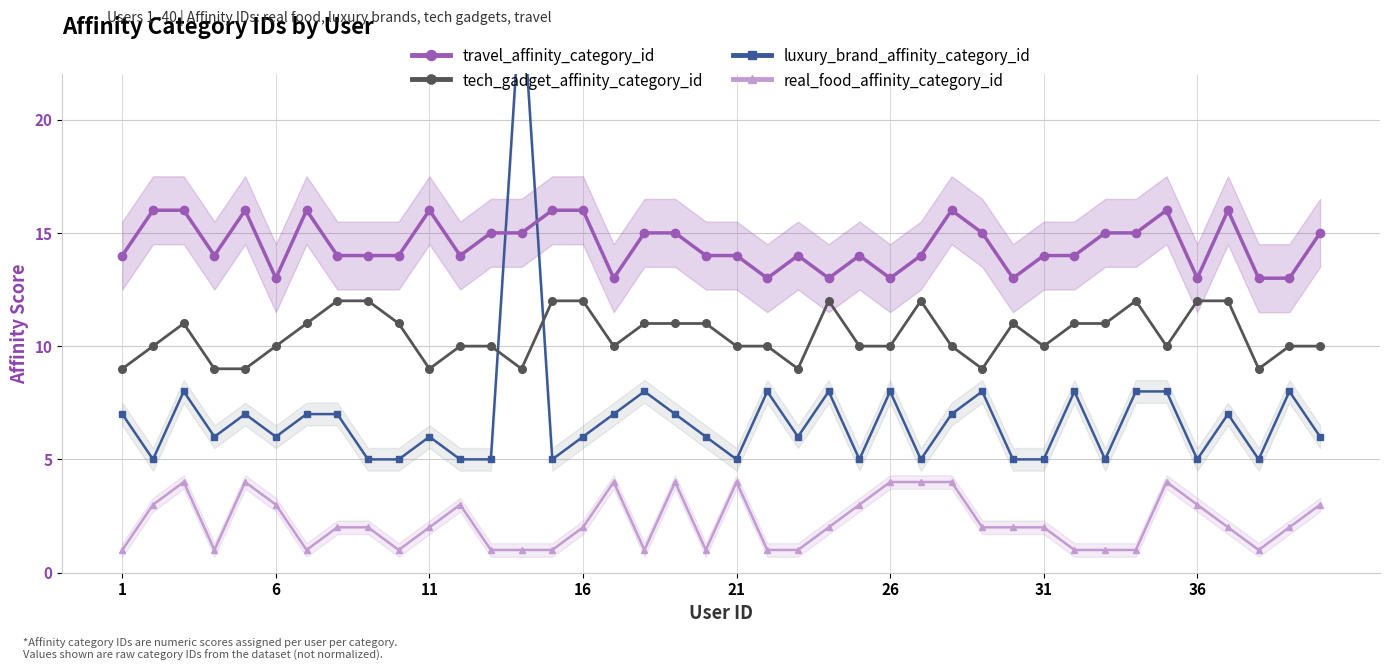

How many times do luxury_brand_affinity_category_id and tech_gadget_affinity_category_id cross each other?

2